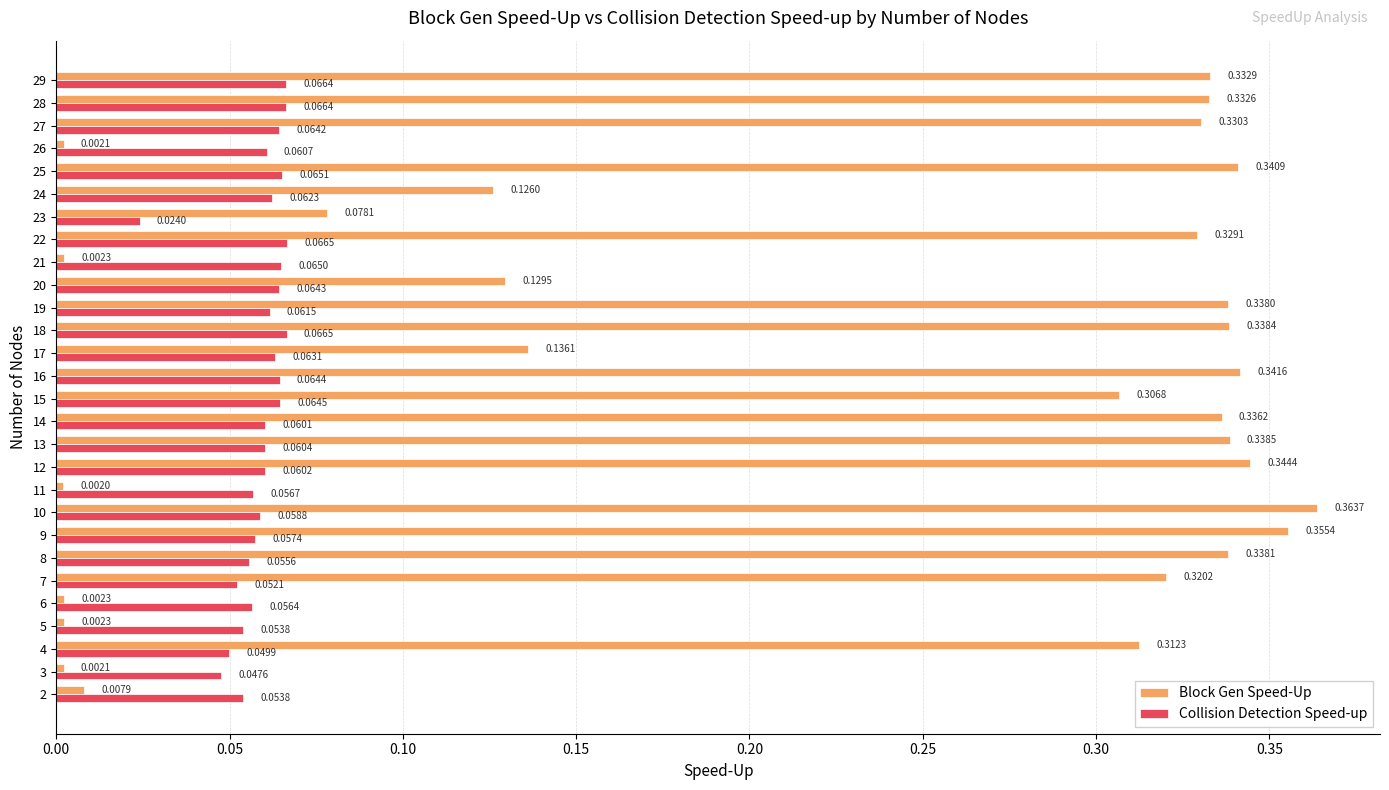

What is the sum of all Collision Detection Speed-up values?

1.6